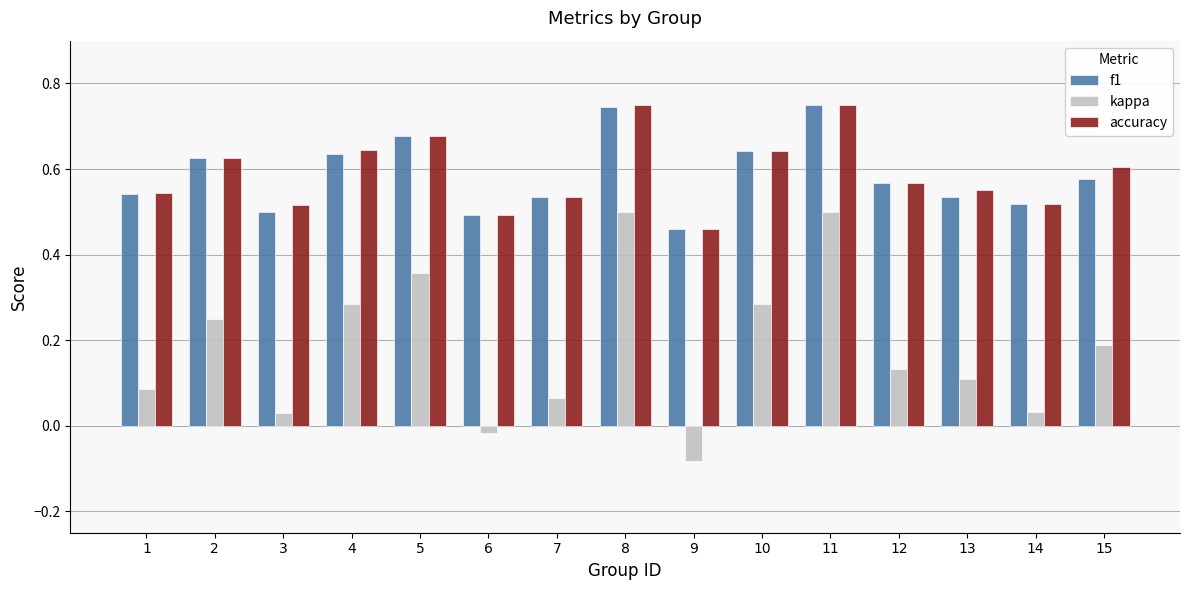

How many accuracy values are between 0 and 1?

15